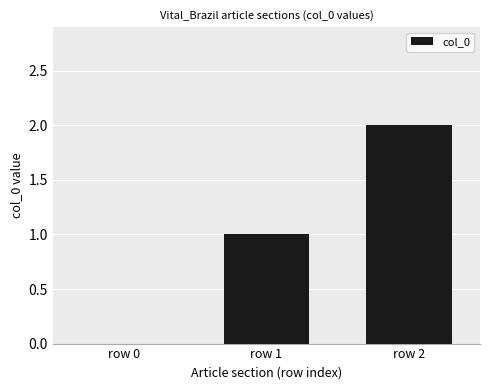

Reading left to right, list all the values displayed in this chart.

row 0=0	row 1=1	row 2=2